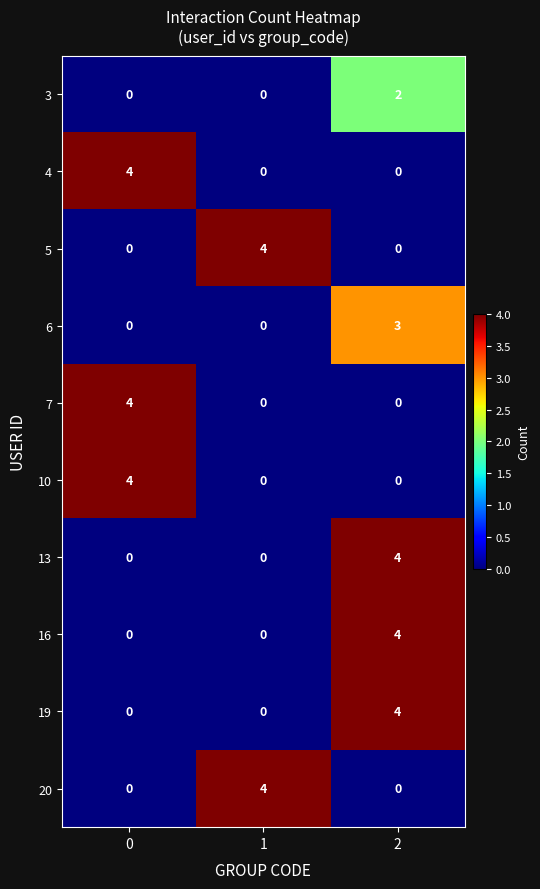

What is the spread (max minus min) of values at 0?

4